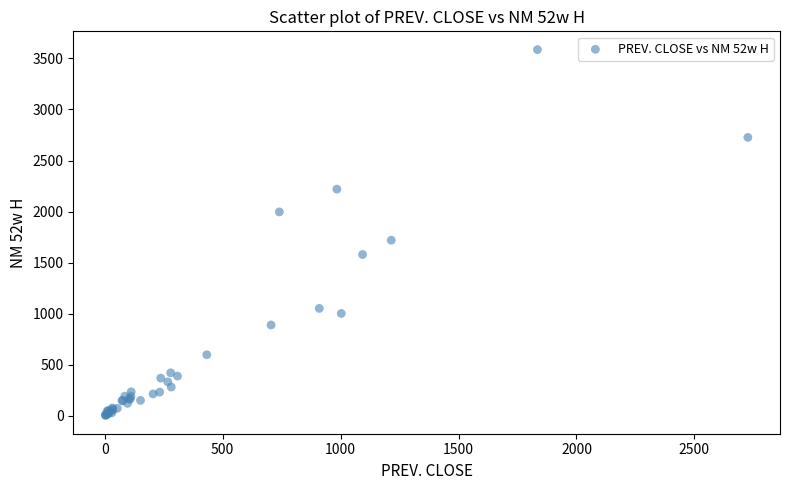

What Y value in the scatter plot is closest to 1795?

1720.0